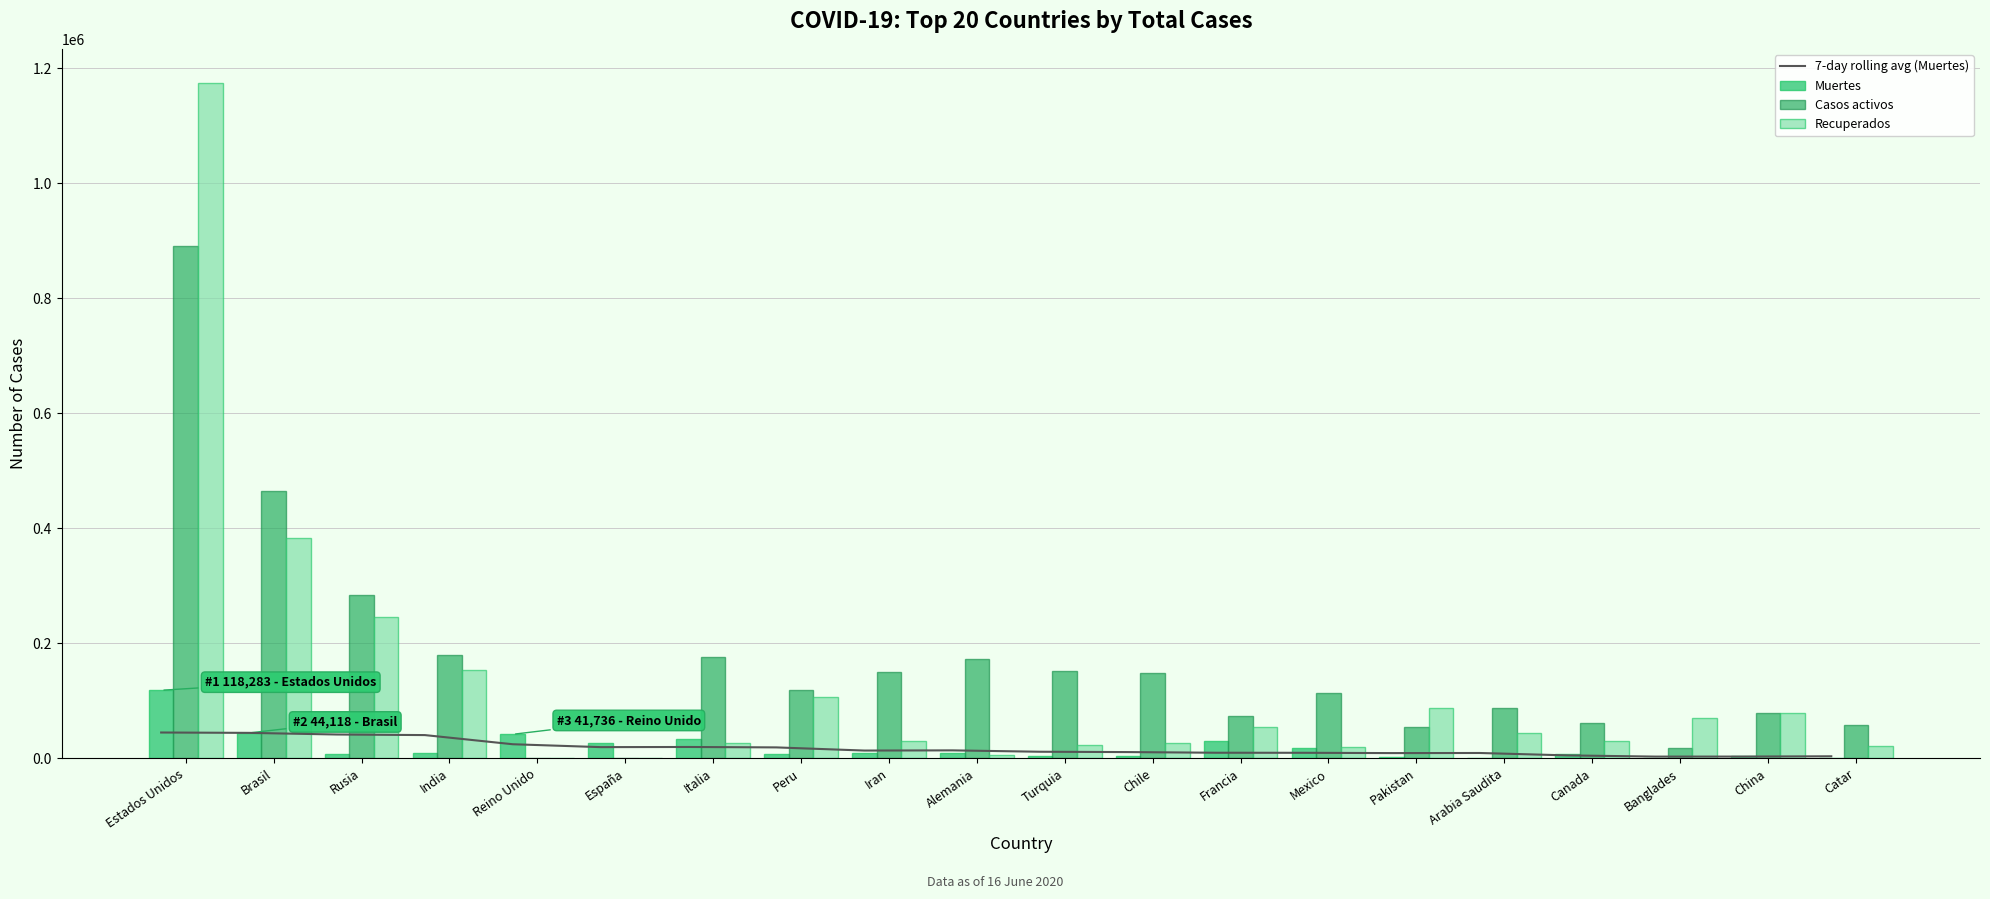

How many categories are shown in the chart?

20